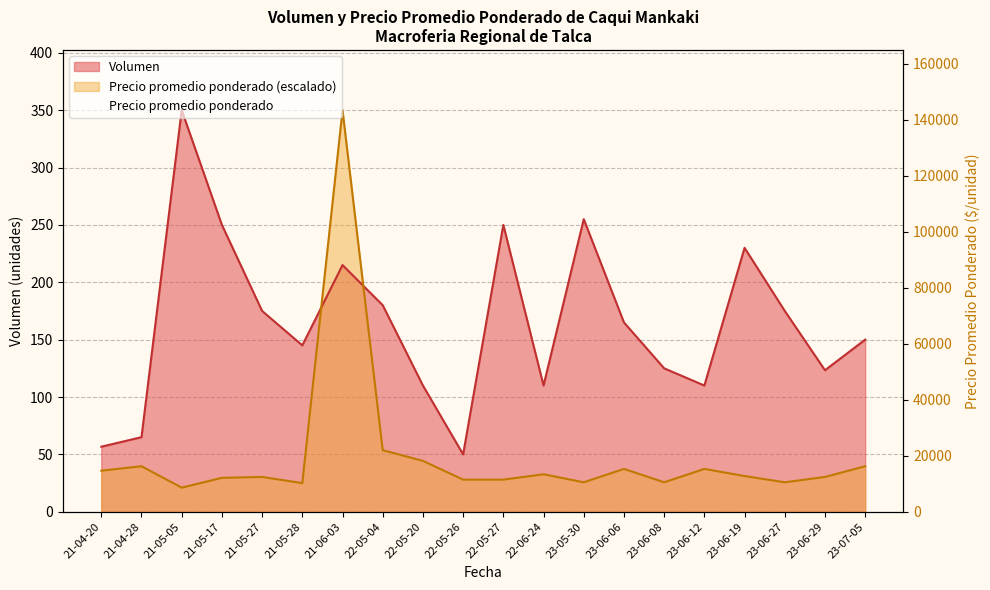

What is the value of the 8th point from the left?

23000.0